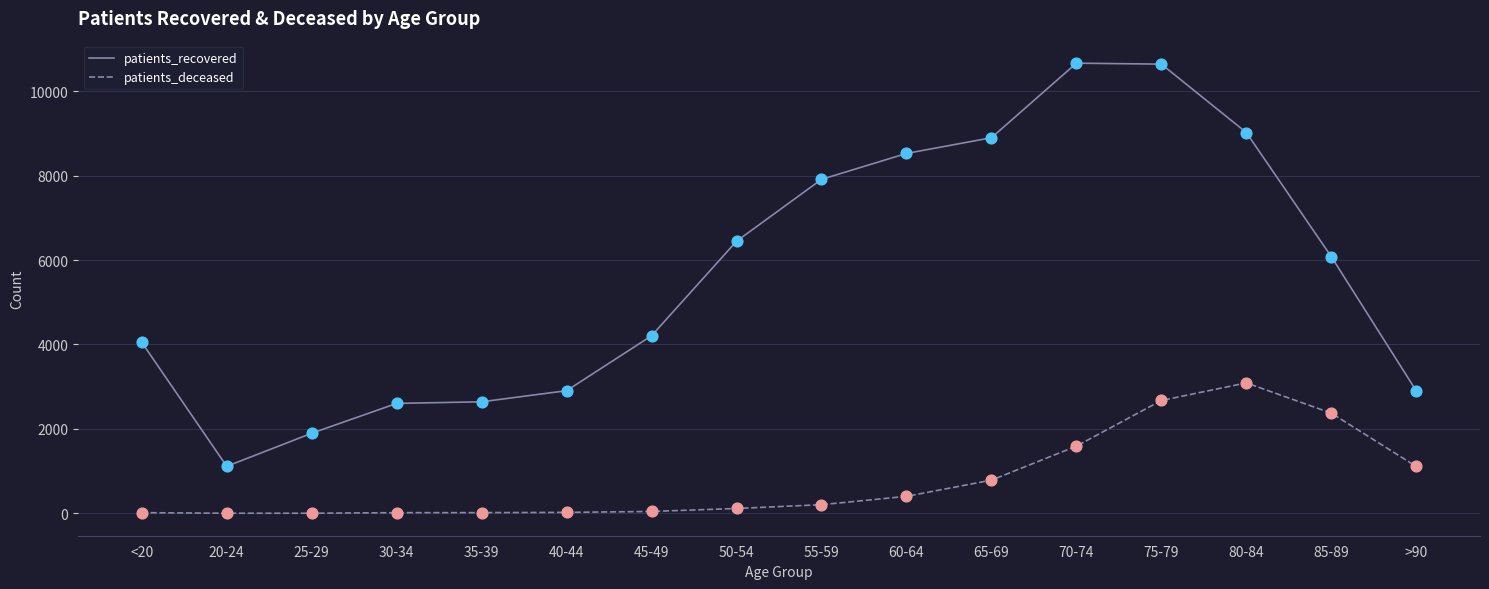

What is the total value across all series at 40-44?

2928